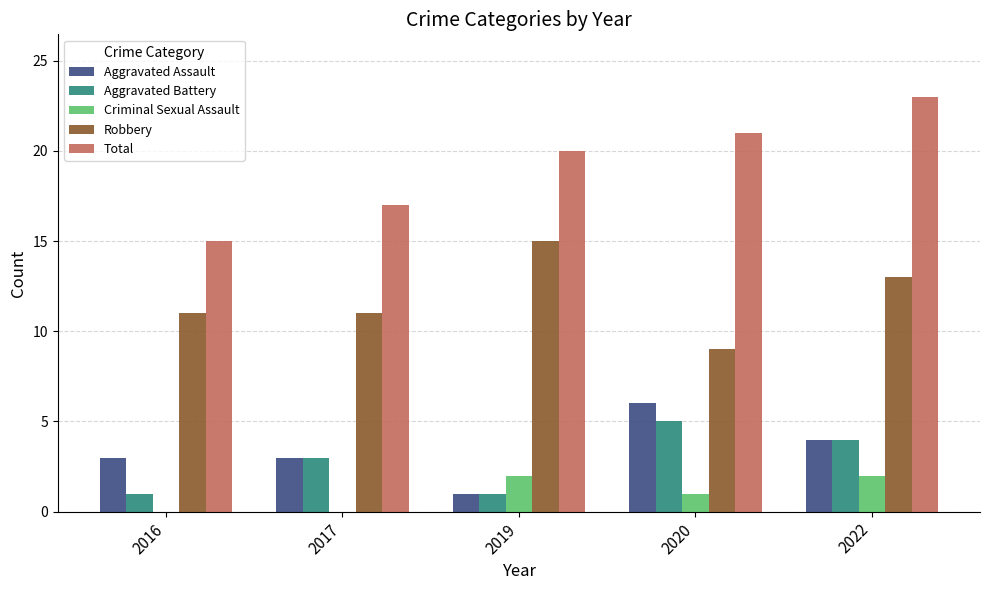

The Aggravated Battery series shows 2 at 2017. True or false?

False